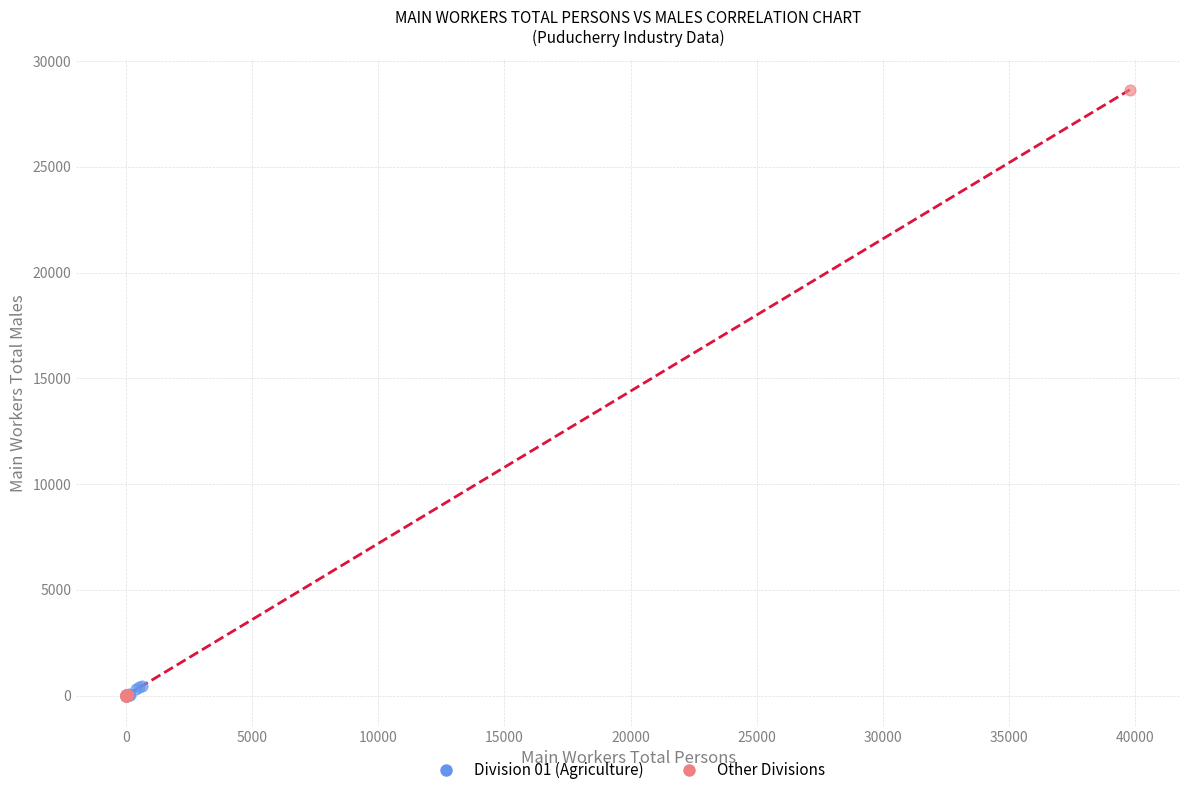

Which series contains the highest Y value?

Other Divisions